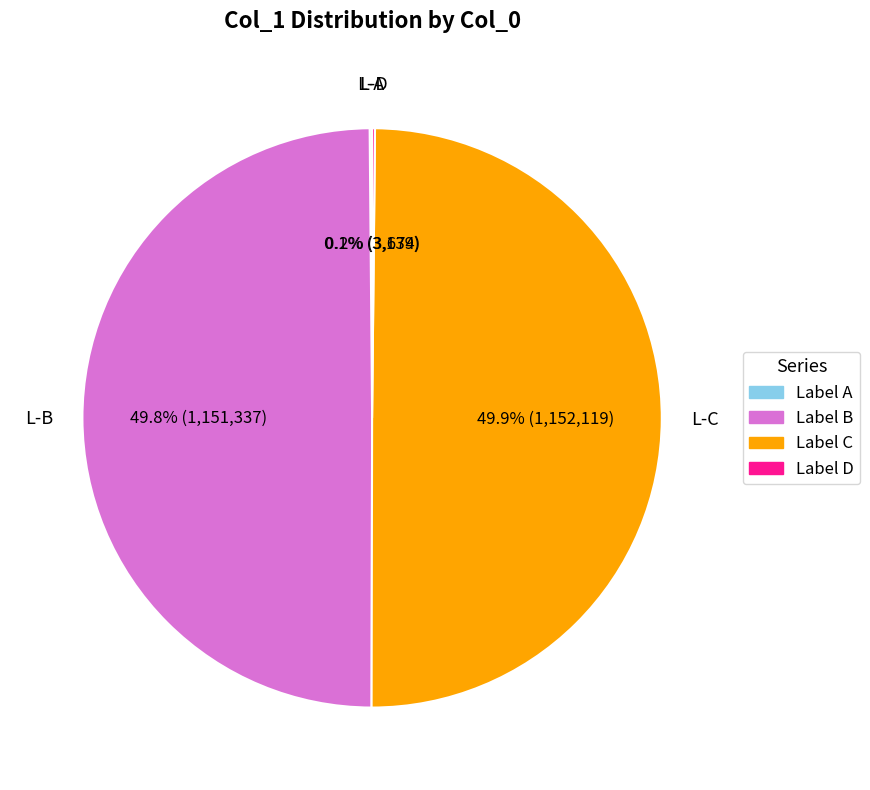

To the nearest percent, what is the average slice percentage?

25%